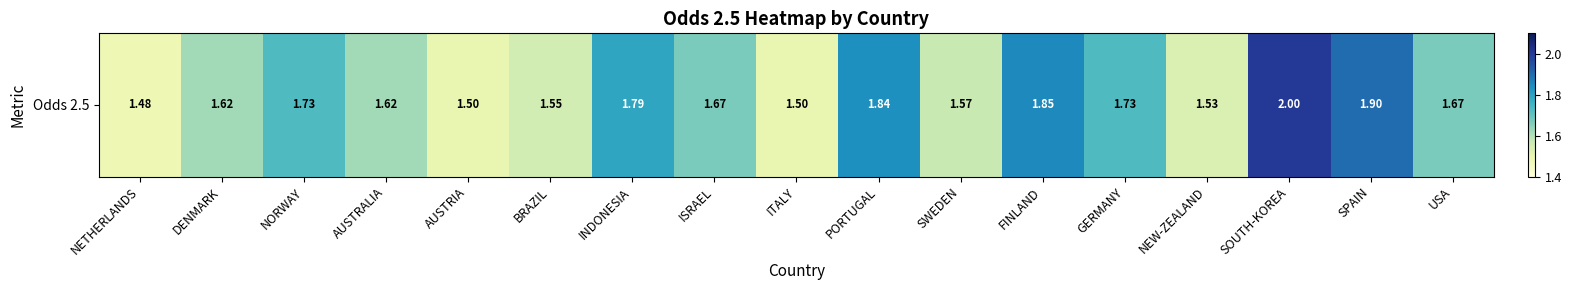

Rank the categories by value from highest to lowest.

SOUTH-KOREA, SPAIN, FINLAND, PORTUGAL, INDONESIA, NORWAY, GERMANY, ISRAEL, USA, DENMARK, AUSTRALIA, SWEDEN, BRAZIL, NEW-ZEALAND, AUSTRIA, ITALY, NETHERLANDS